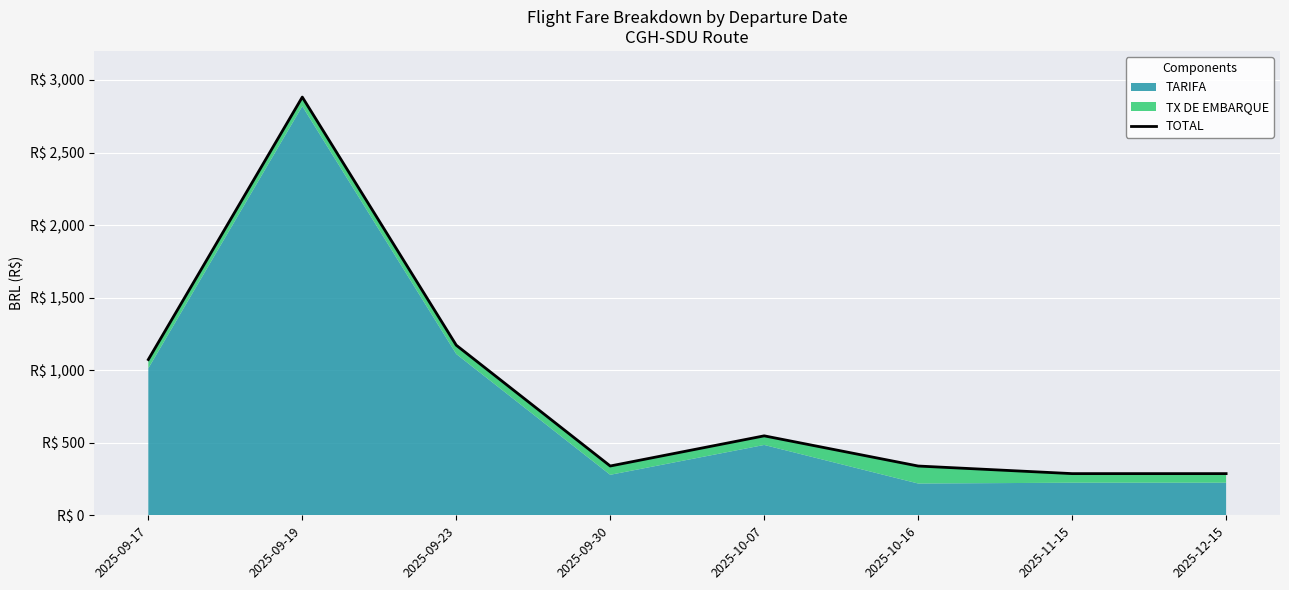

List the labels in order of value, largest first.

2025-09-19, 2025-09-23, 2025-09-17, 2025-10-07, 2025-09-30, 2025-10-16, 2025-11-15, 2025-12-15